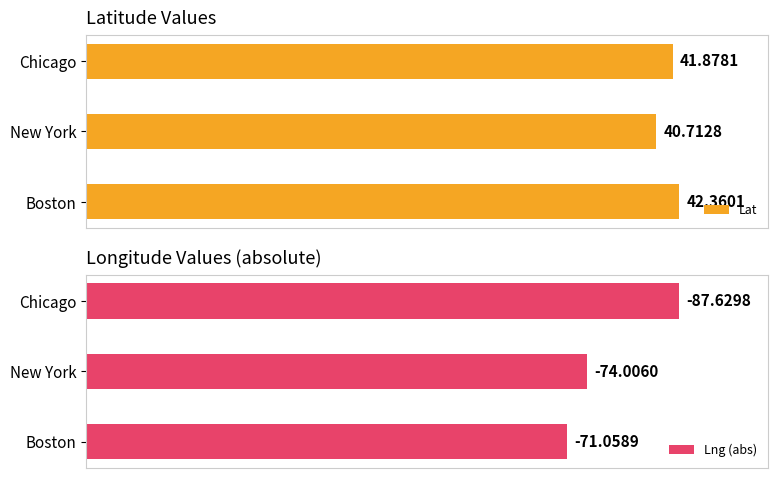

List the series in order of their peak value, highest first.

Lng (abs), Lat